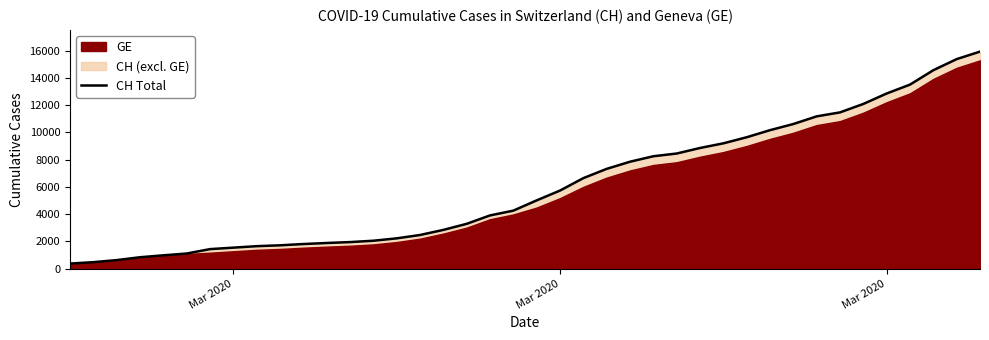

Does the chart have visible grid lines?

No